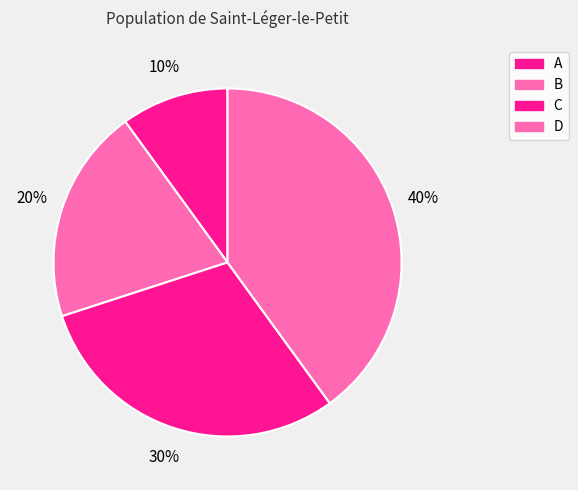

To the nearest percent, what is the average slice percentage?

25%